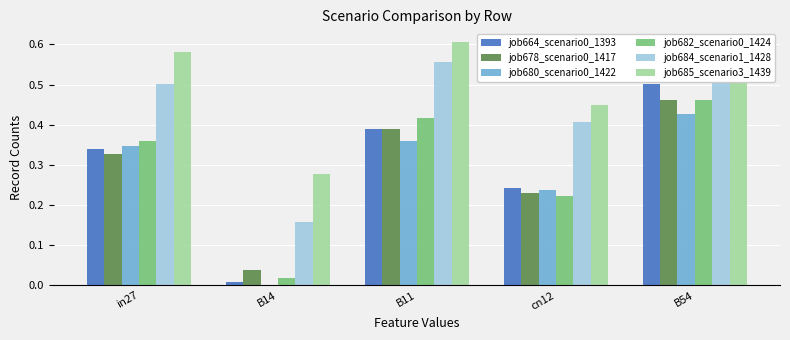

How many groups of bars are there?

5